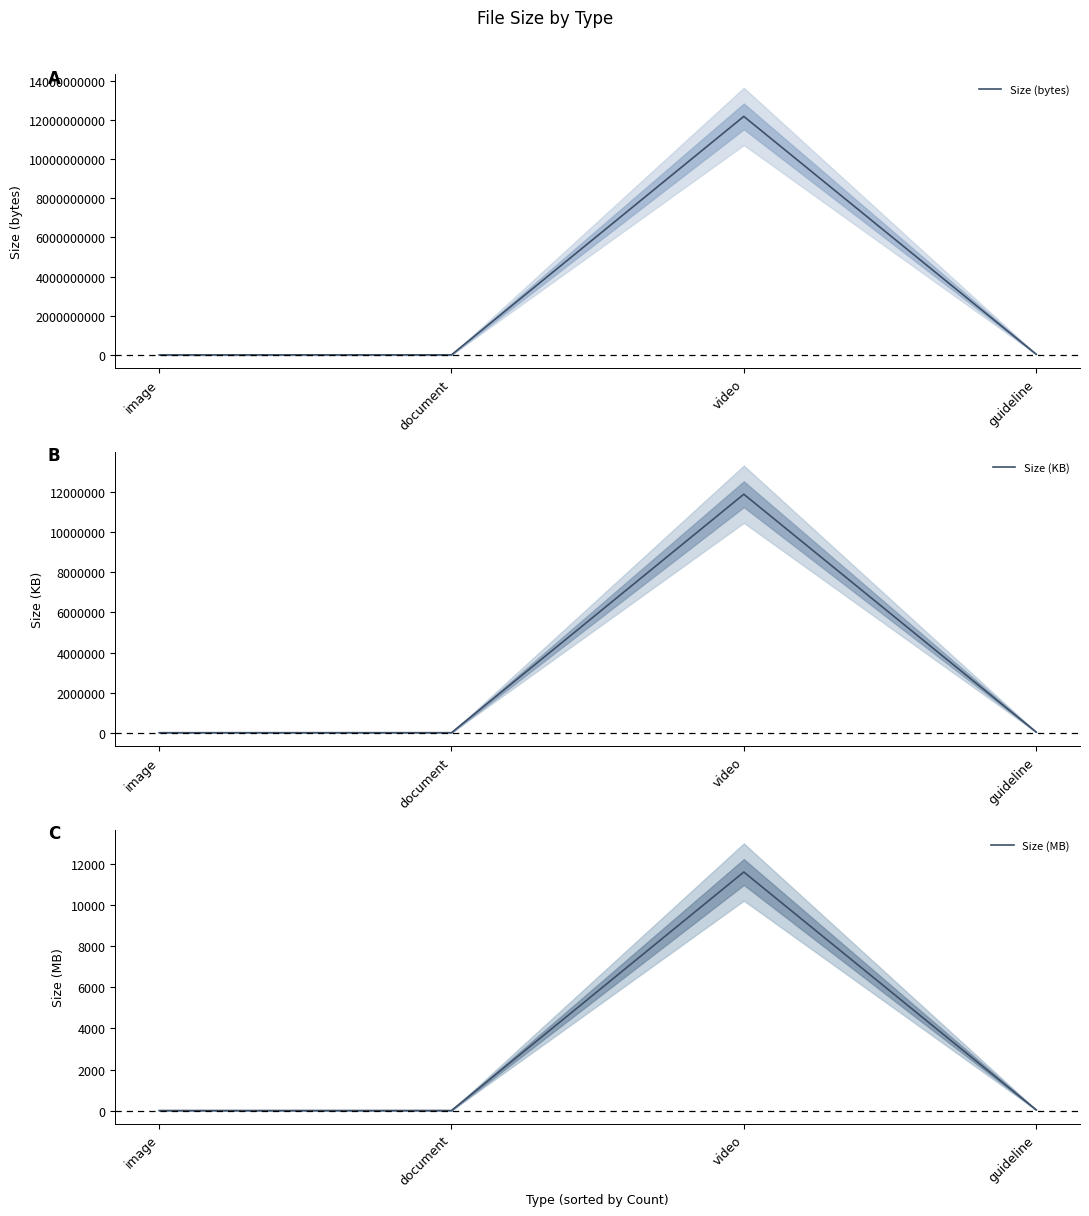

What is the difference between the Size (KB) values at guideline and video?

11857645.8